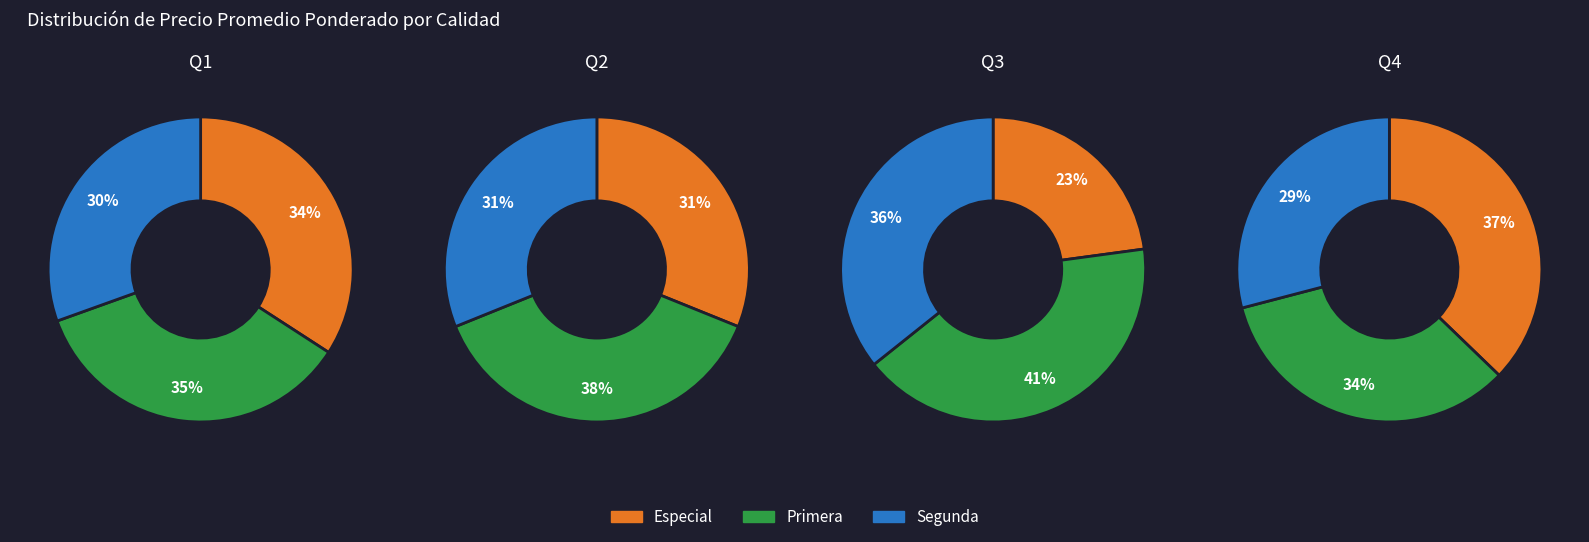

What portion of the pie excludes 8?

100.0%